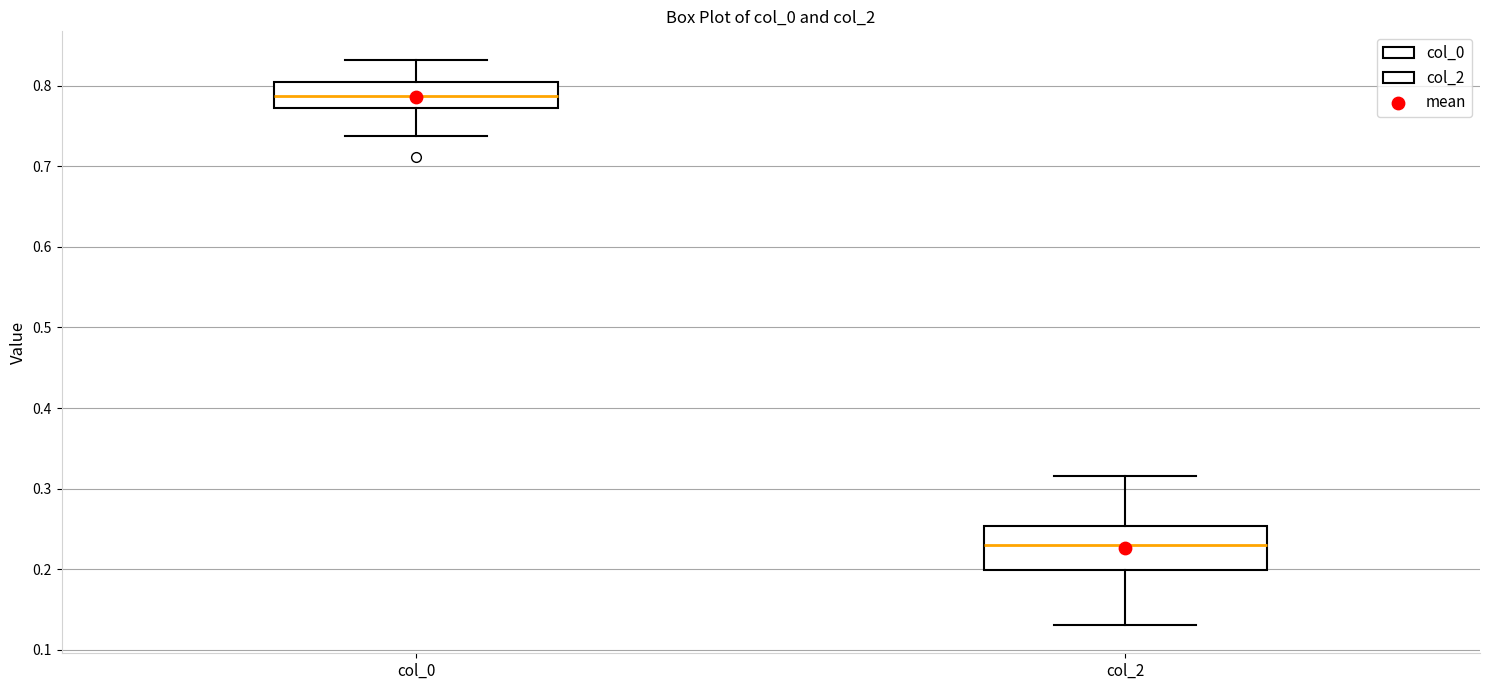

Reading left to right, read every box against the y-axis: the position of its median line, the range the box covers, and the ends of its whiskers. The values are not printed on the chart, so give them approximately, as read against the axis.

col_0: median 0.79, box 0.77 to 0.80, whiskers 0.74 to 0.83
col_2: median 0.23, box 0.20 to 0.25, whiskers 0.13 to 0.32